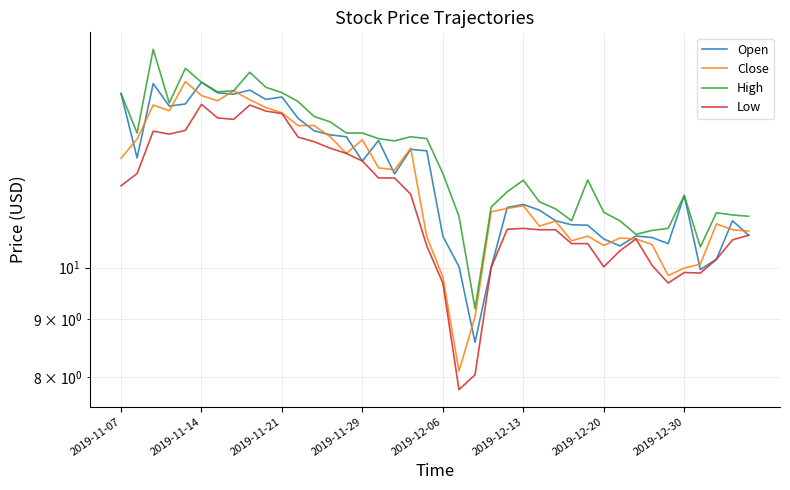

Between 2019-11-14 and 35, which is larger?

2019-11-14